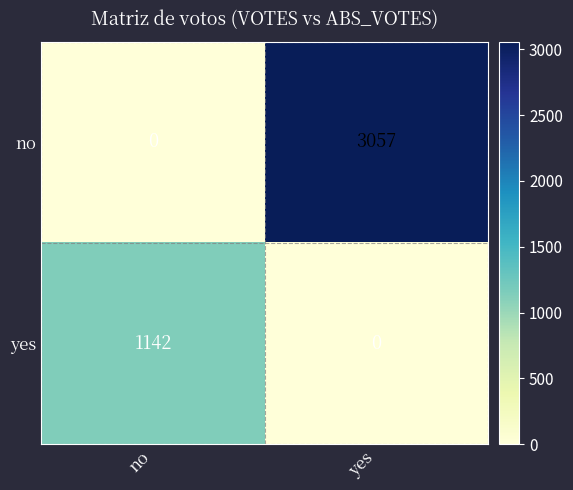

Is the value of yes at yes greater than the value of no at yes?

No